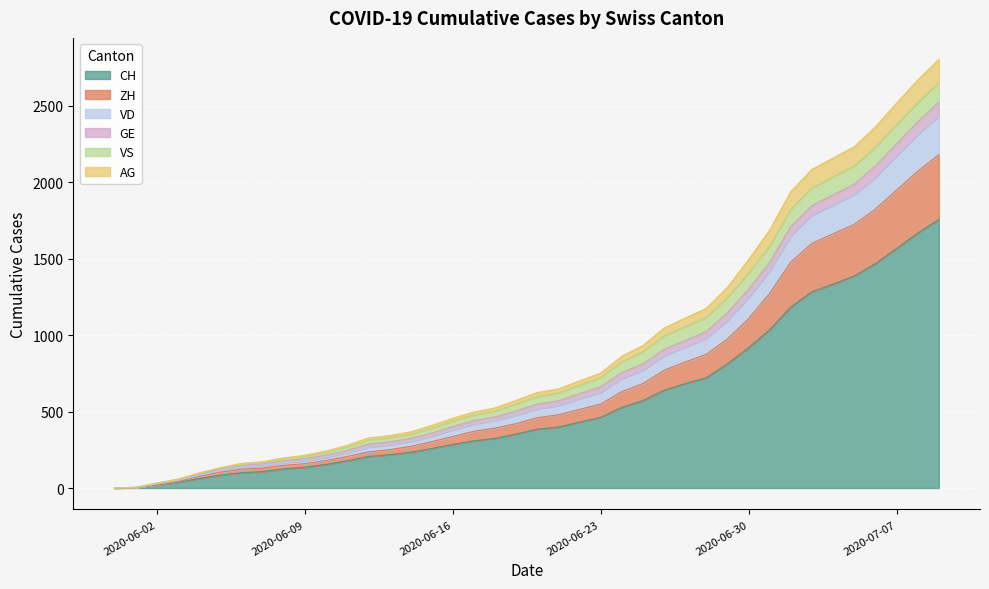

True or false: CH and ZH intersect in this chart.

False